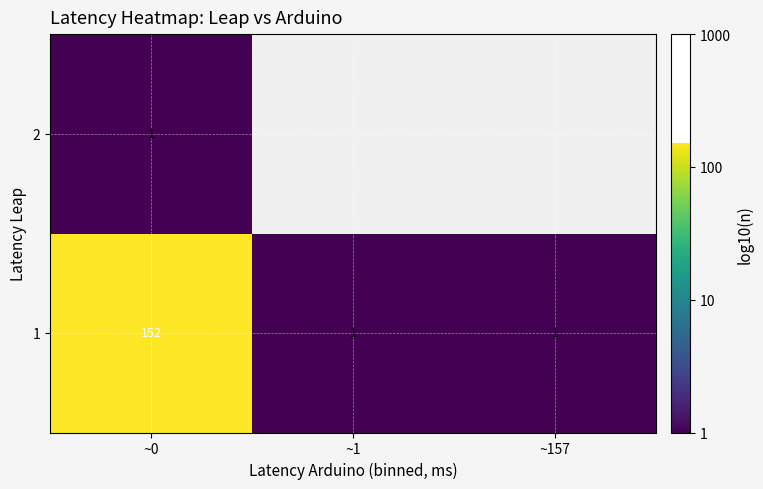

Count the number of categories in the chart.

3